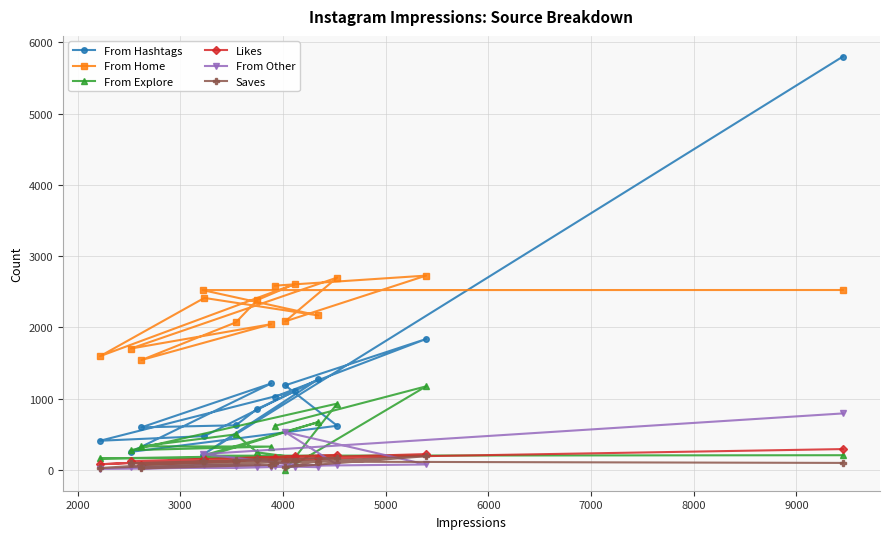

What is the average value of the From Home series?

2246